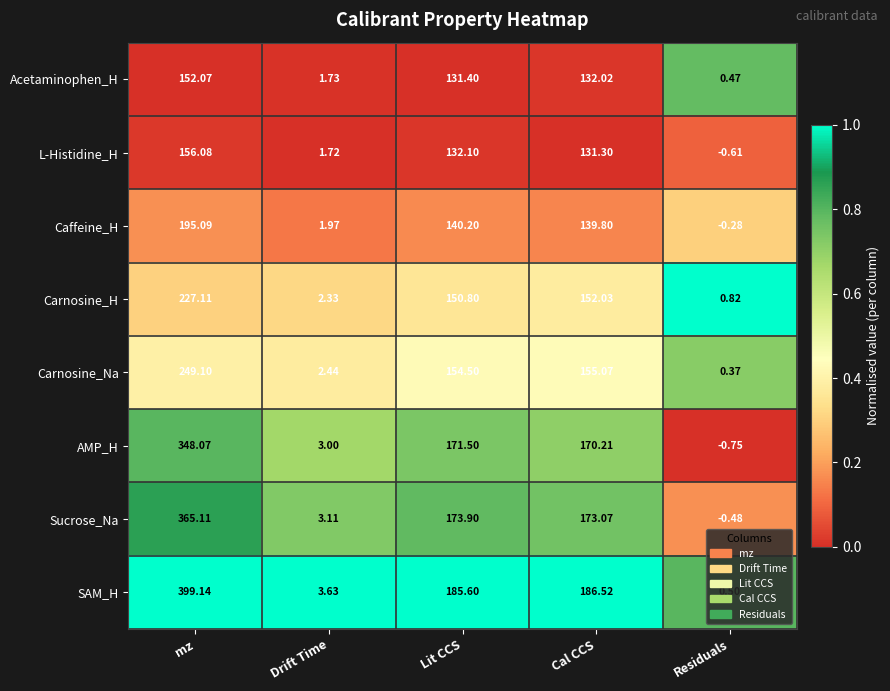

Count the number of categories in the chart.

5